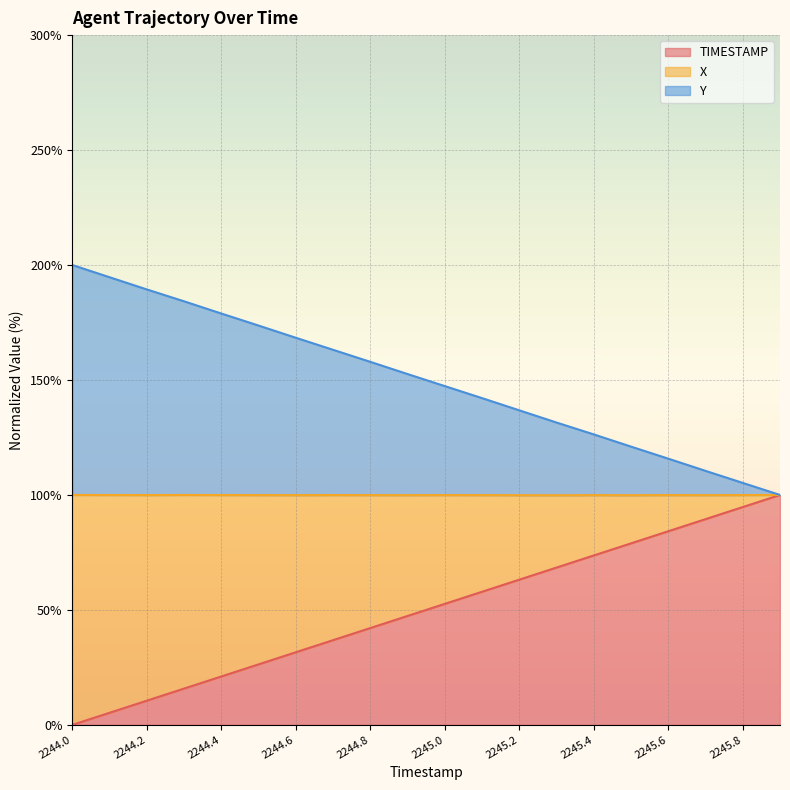

True or false: X and TIMESTAMP intersect in this chart.

False